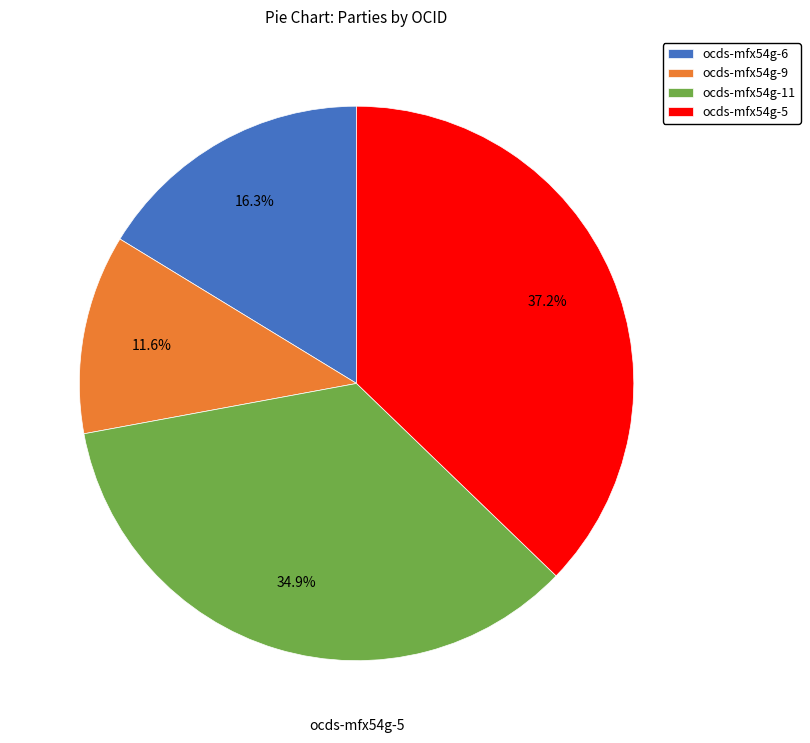

What percentage is NOT represented by ocds-mfx54g-9?

88.4%